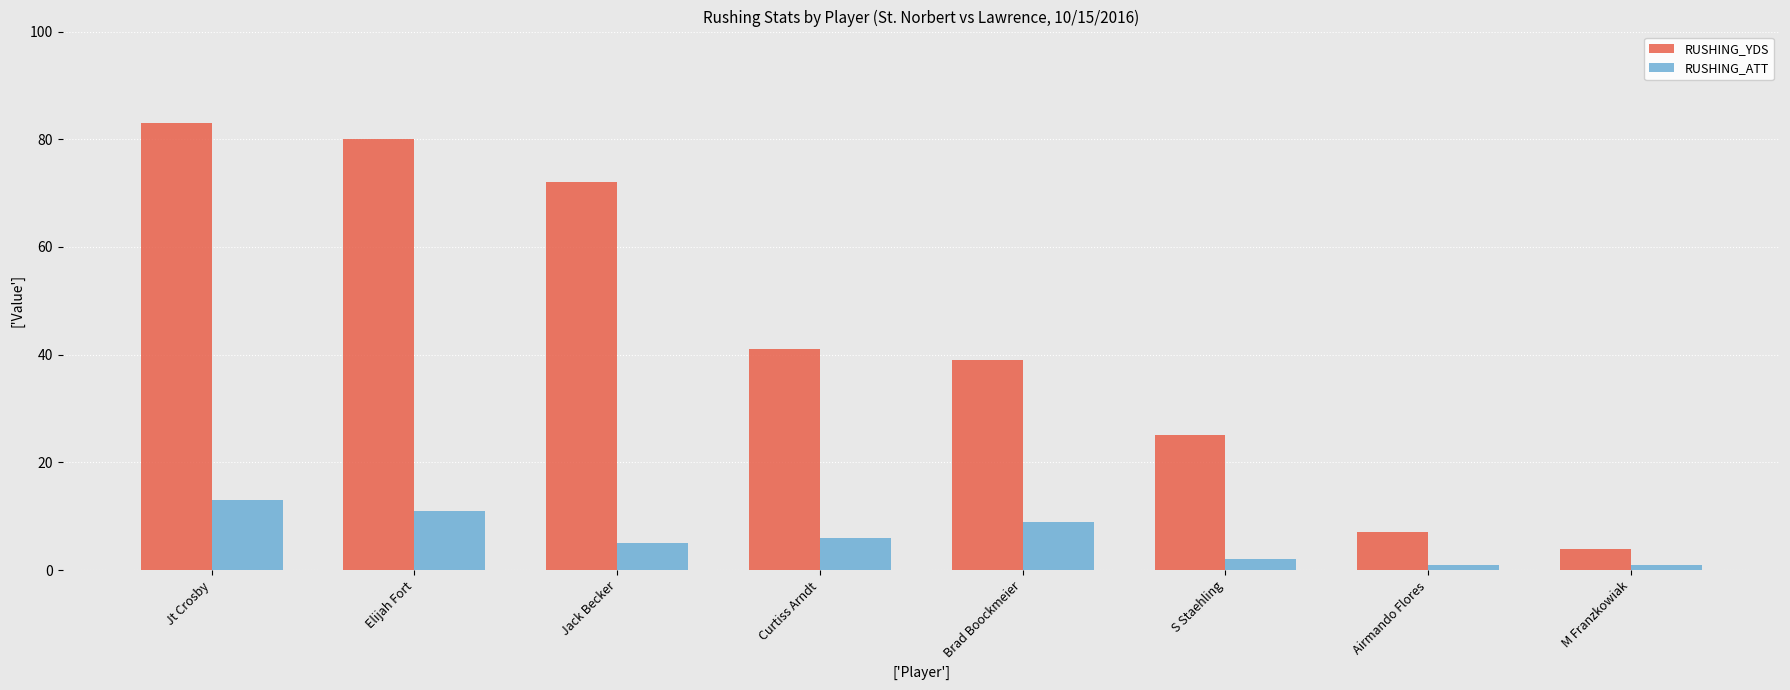

Reading right to left, list all the values displayed in this chart.

RUSHING_YDS: M Franzkowiak=4	Airmando Flores=7	S Staehling=25	Brad Boockmeier=39	Curtiss Arndt=41	Jack Becker=72	Elijah Fort=80	Jt Crosby=83
RUSHING_ATT: M Franzkowiak=1	Airmando Flores=1	S Staehling=2	Brad Boockmeier=9	Curtiss Arndt=6	Jack Becker=5	Elijah Fort=11	Jt Crosby=13